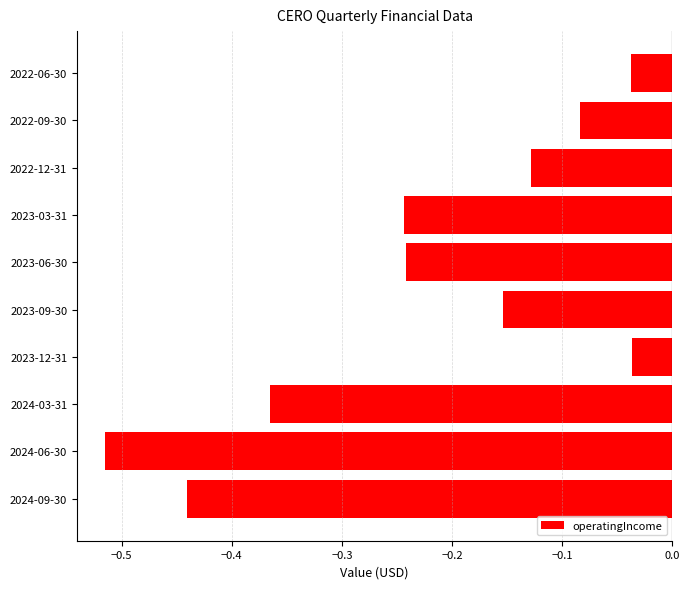

The value at 2024-03-31 is -0.6. True or false?

False